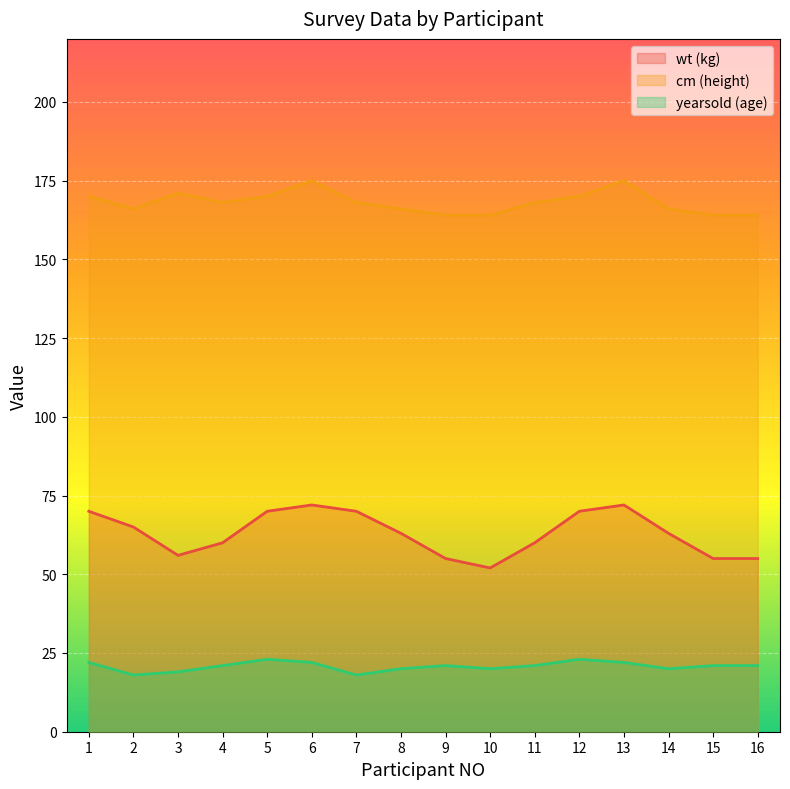

How many interior local peaks does the cm series have?

3